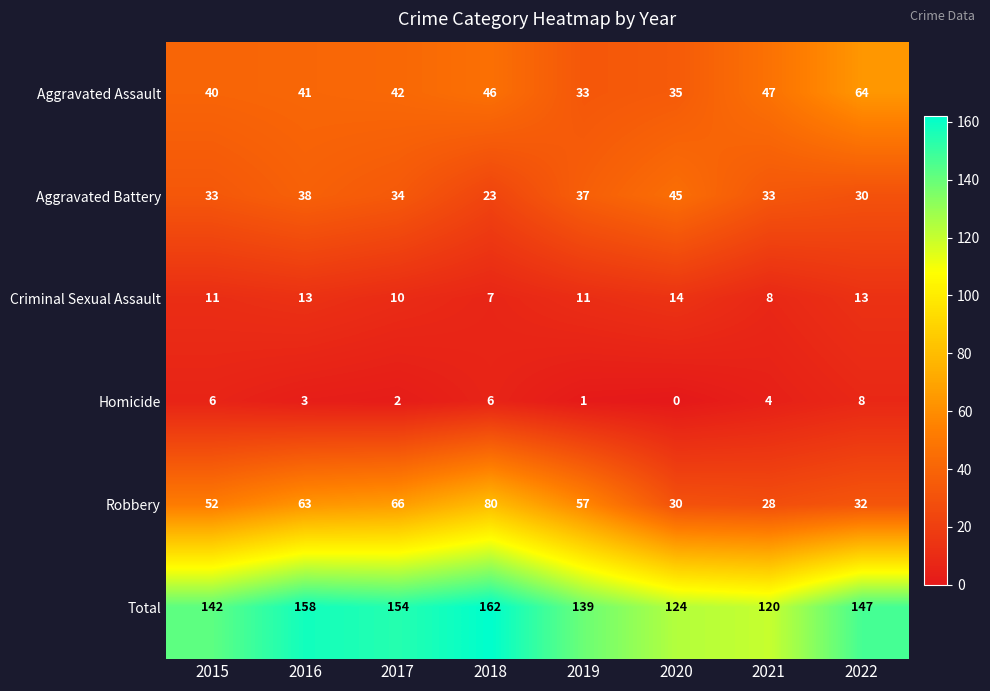

What is the difference between the second highest and second lowest values in the Total series?

34